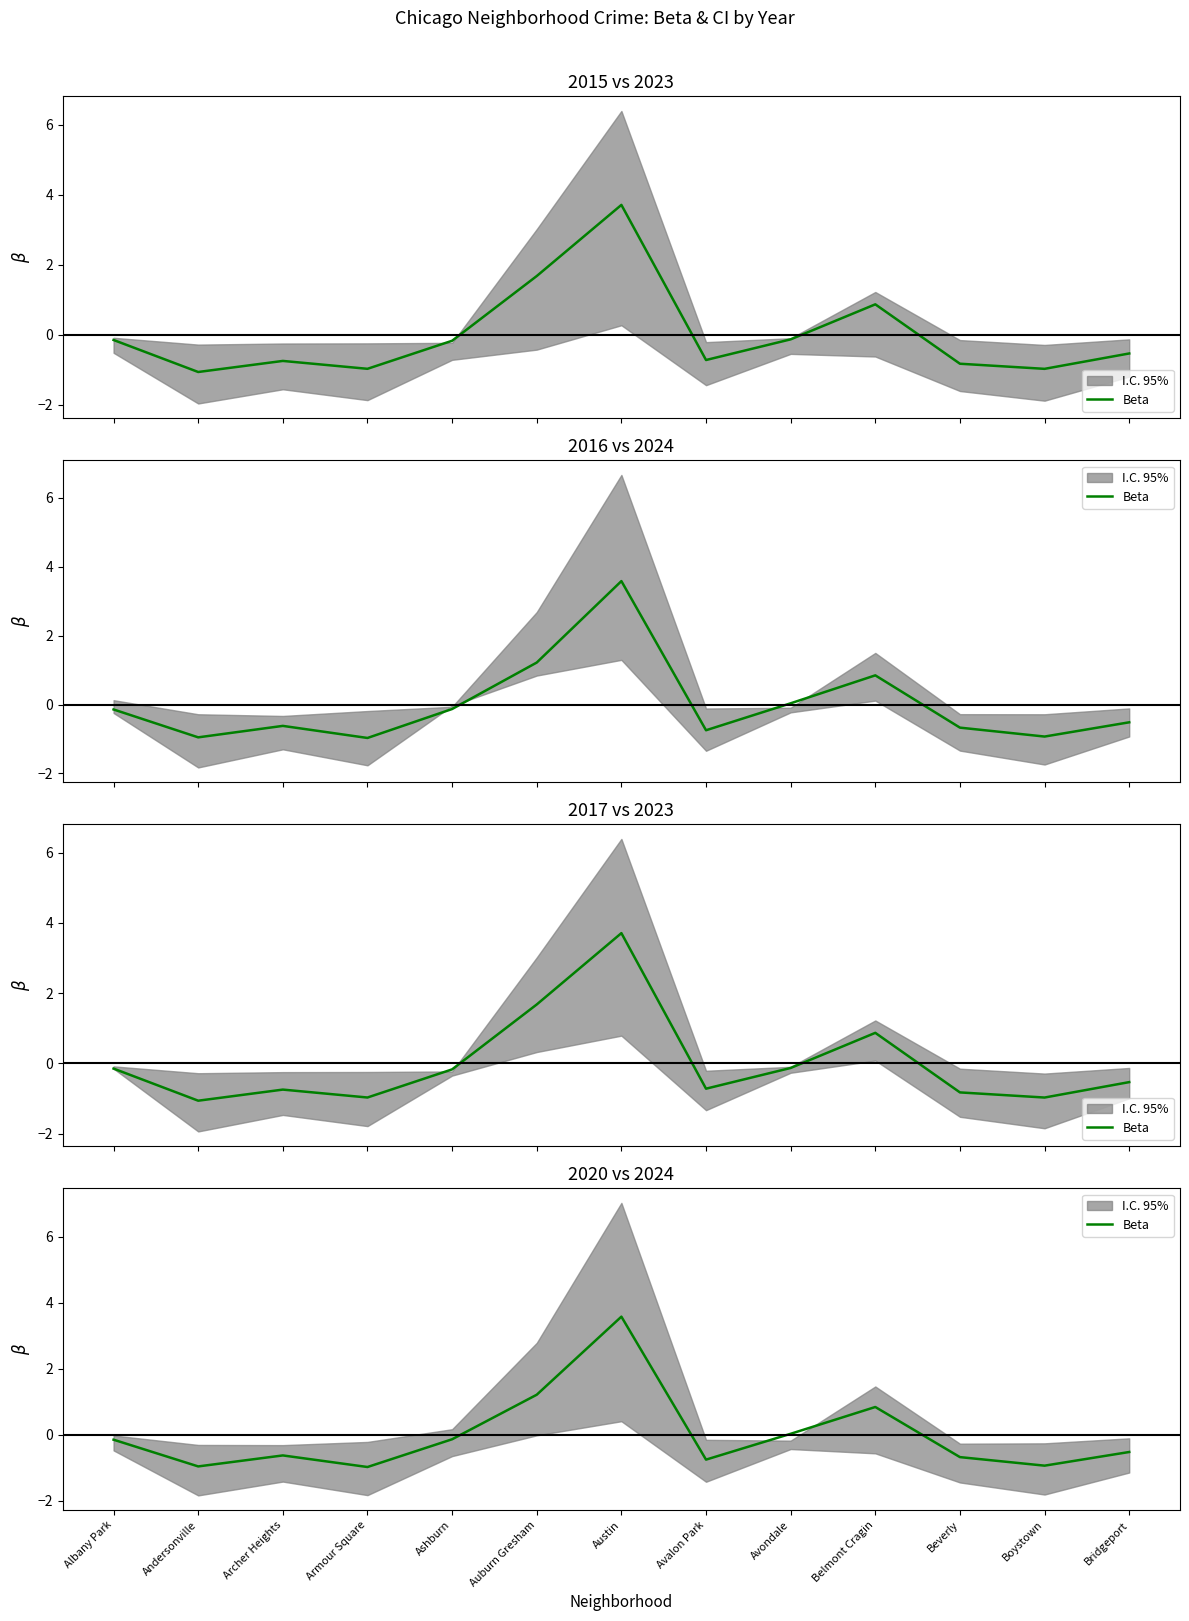

What is the change in value from Armour Square to Auburn Gresham?

+2.2